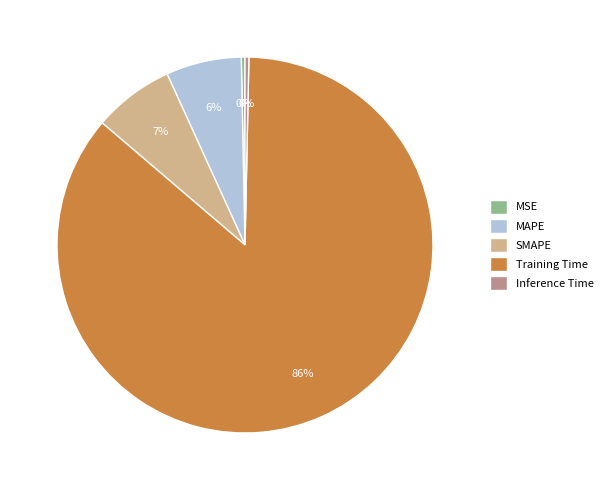

To the nearest percent, what is the average slice percentage?

20%